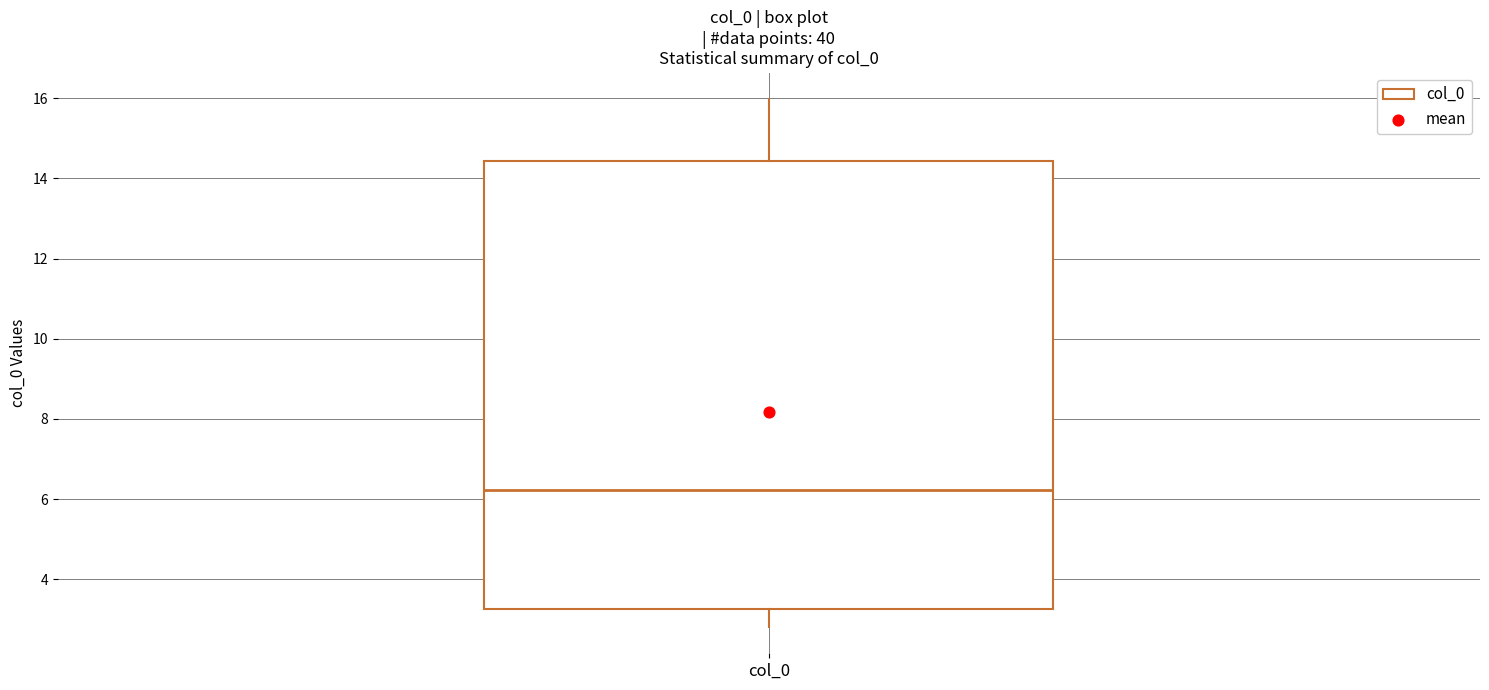

Transcribe this box plot: give where the median line is, the range the box spans, and where the two whiskers end, as read against the y-axis. The values are not printed on the chart, so give them approximately, as read against the axis.

median 6.2, box 3.2 to 14.4, whiskers 2.8 to 16.0